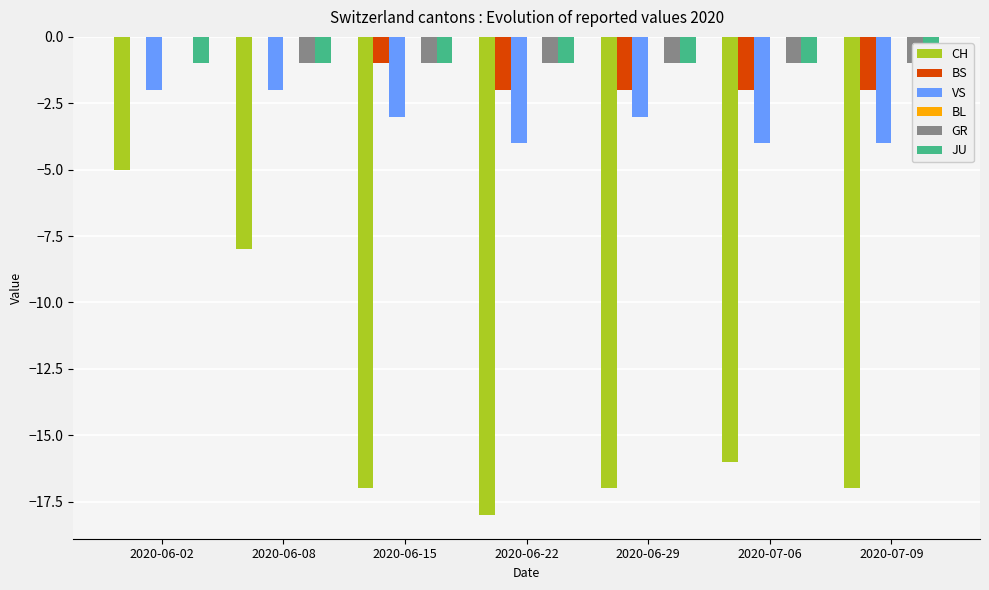

Is it true that BL equals 0 at 2020-06-15?

True